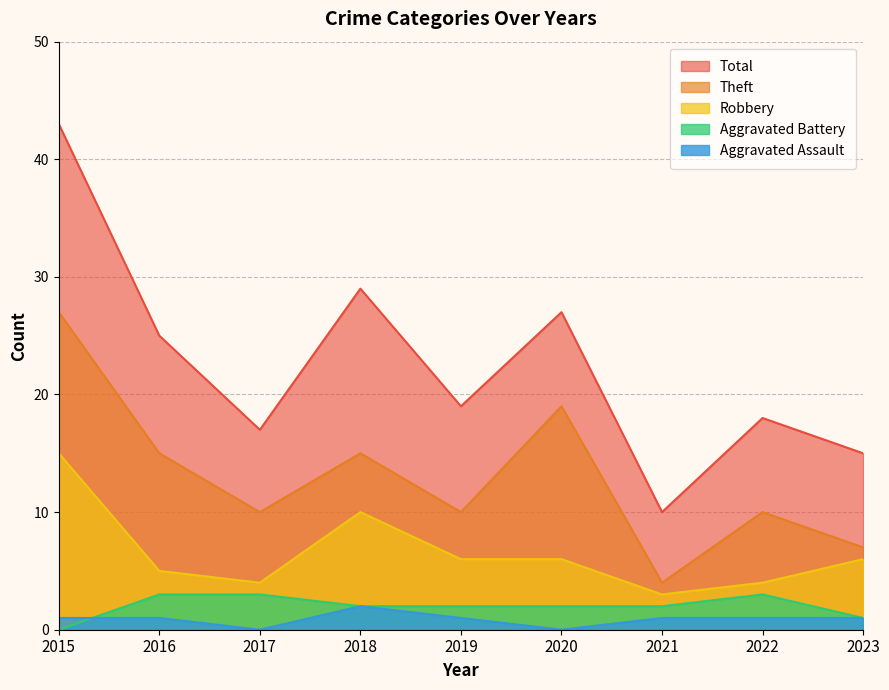

Between which two adjacent categories do Aggravated Assault and Aggravated Battery first intersect?

2015 and 2016